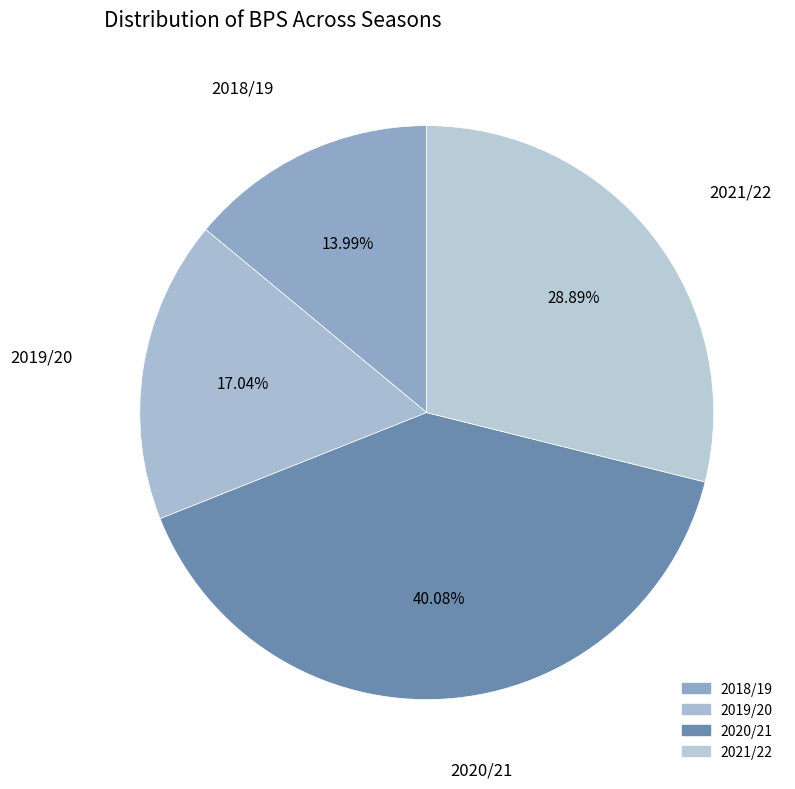

What is the ratio of the value at 2019/20 to the value at 2021/22?

0.6